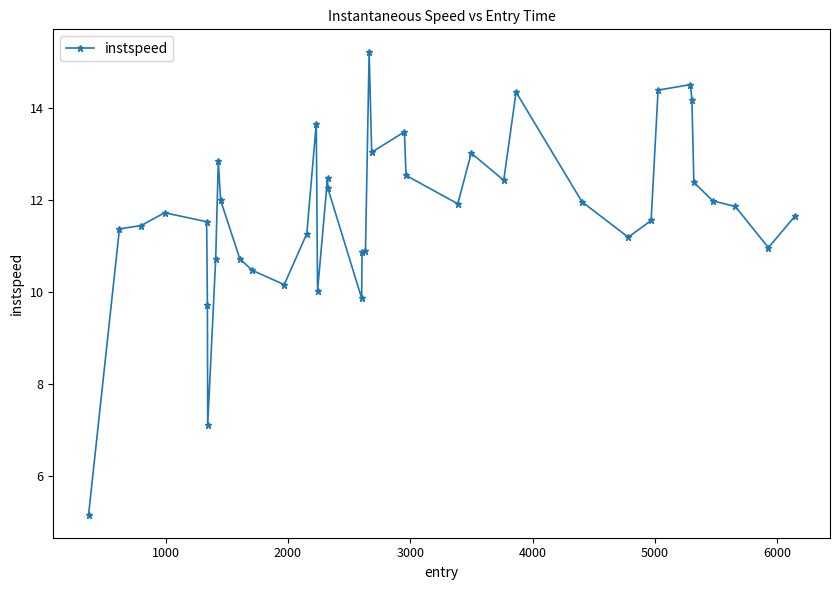

How many data points does each series have?

40